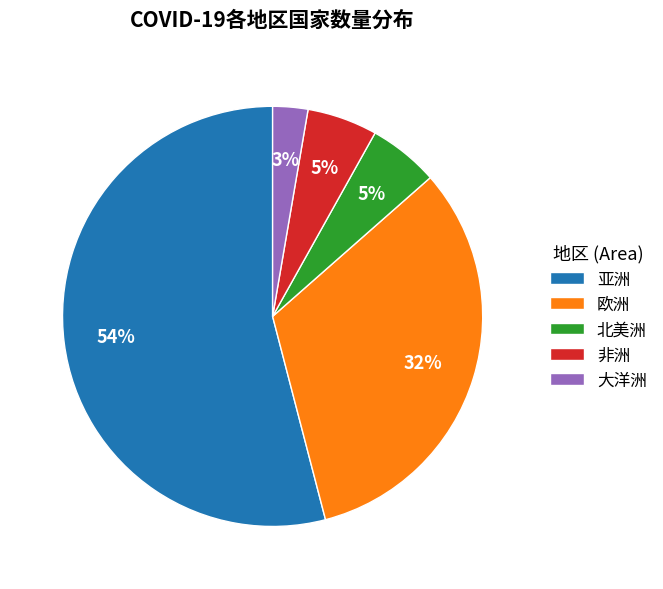

How many slices are in this pie chart?

5